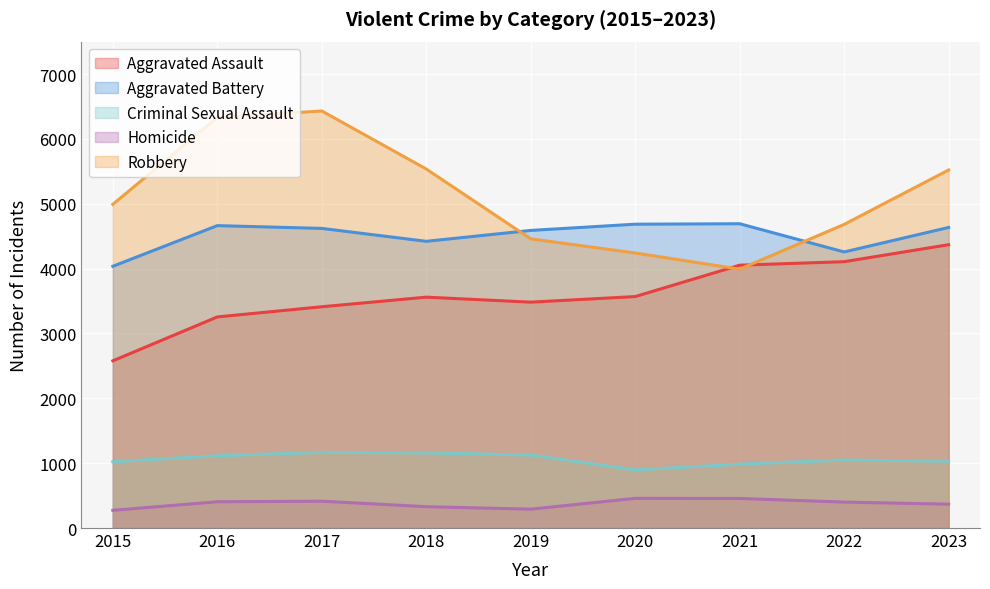

What are all the series names shown in the legend?

Aggravated Assault, Aggravated Battery, Criminal Sexual Assault, Homicide, Robbery